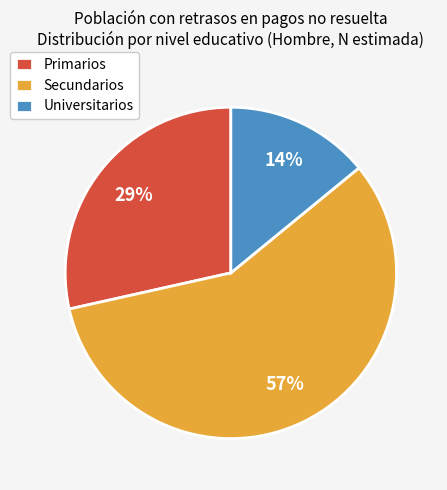

Do Universitarios and Secundarios together represent more than half of the pie?

Yes